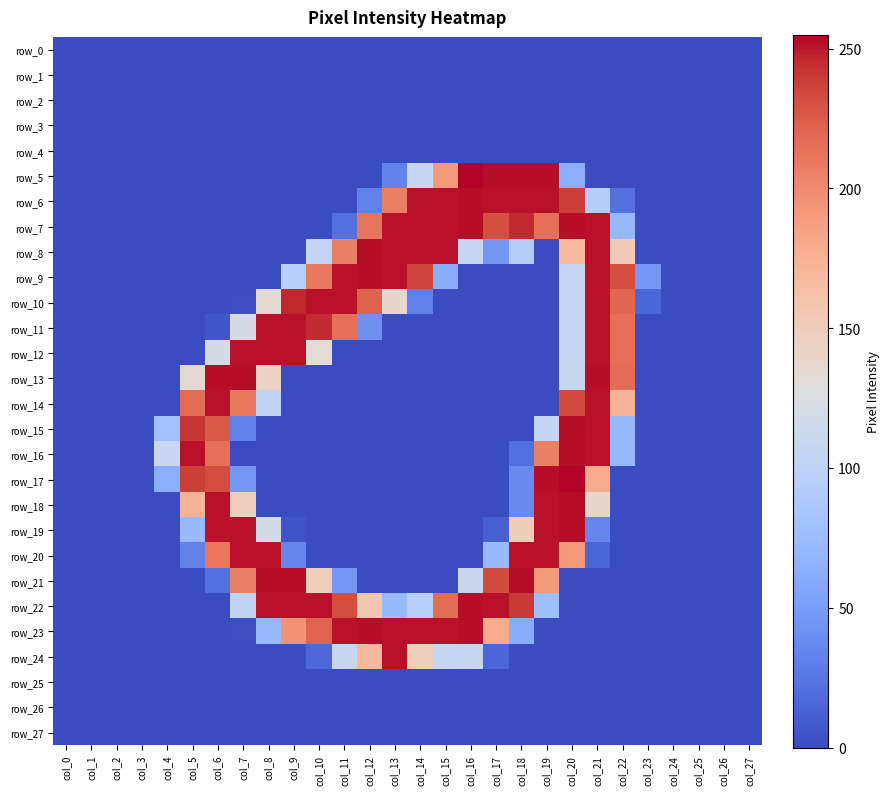

What value does the row_20 series have at col_18?

252